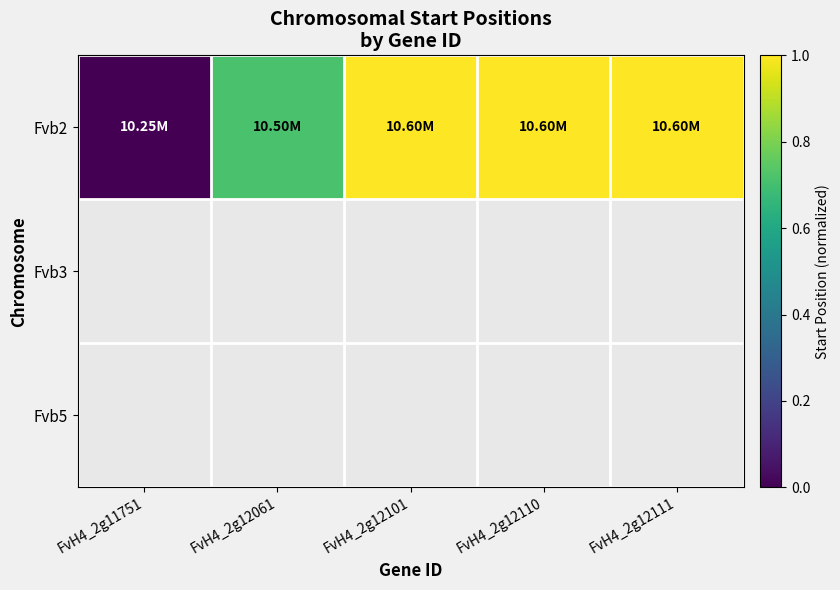

Count the number of data series in this chart.

3